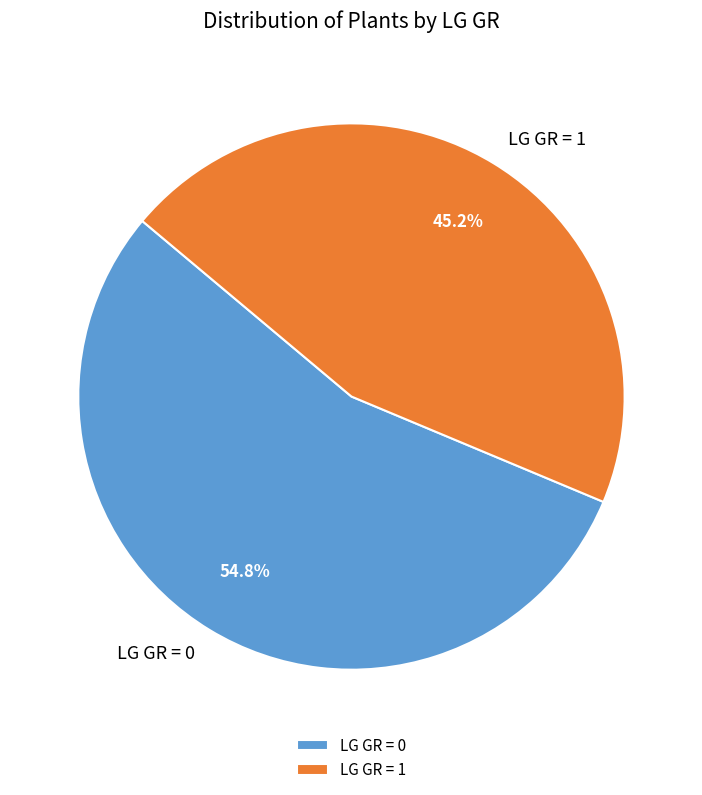

Between LG GR = 1 and LG GR = 0, which is larger?

LG GR = 0